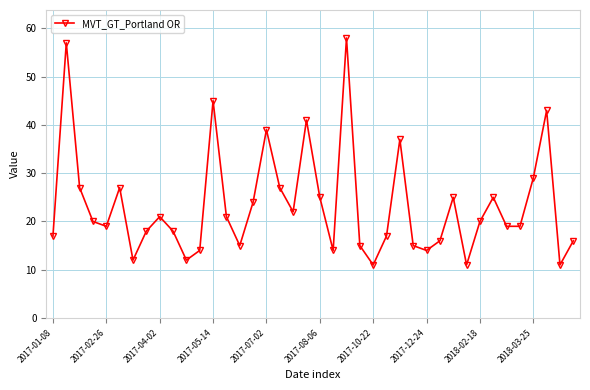

What is the minimum value shown in the chart?

11